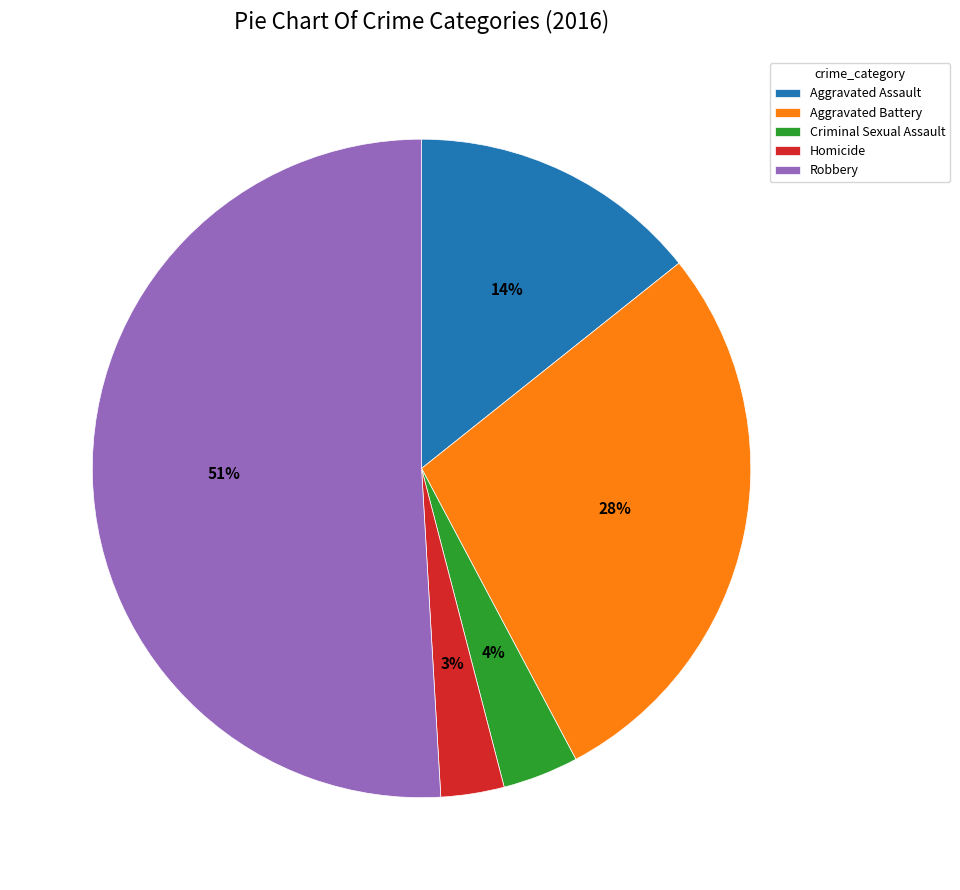

To the nearest percent, what is the difference between the largest and smallest slice percentages?

48%